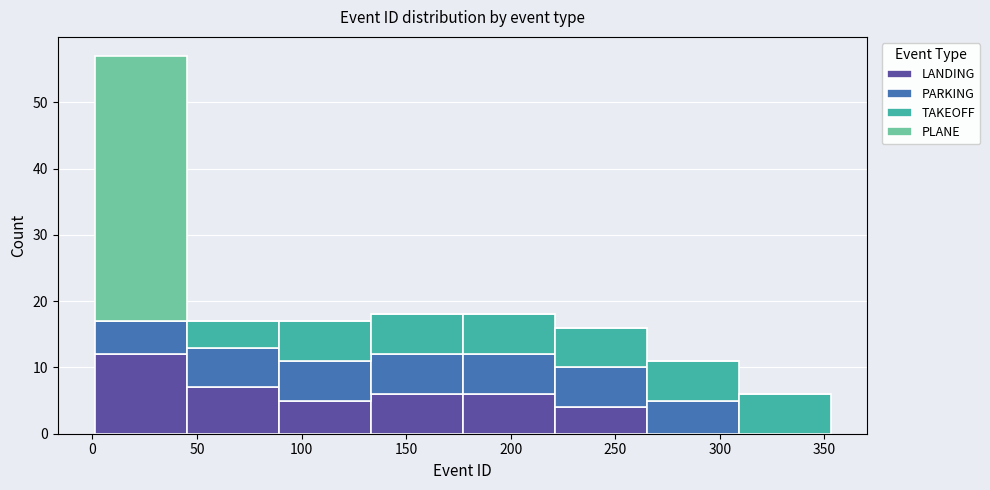

Reading left to right, transcribe this chart: for each stacked bar, give the range it covers on the x-axis and its total height. Neither the bar edges nor the heights are printed on the chart, so give them approximately, as read against the axes.

1 to 45: 57
45 to 89: 17
89 to 133: 17
133 to 177: 18
177 to 221: 18
221 to 265: 16
265 to 309: 11
309 to 353: 6